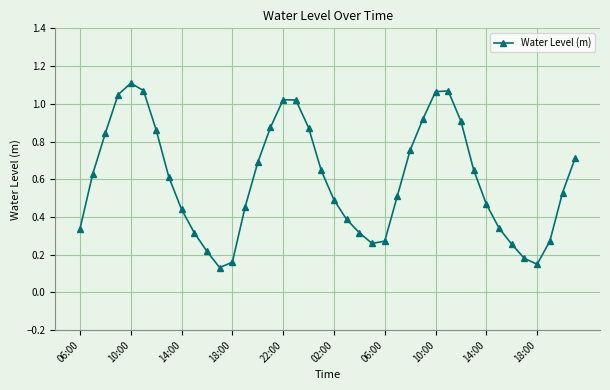

How many points are lower than both their immediate neighbors (excluding endpoints)?

3